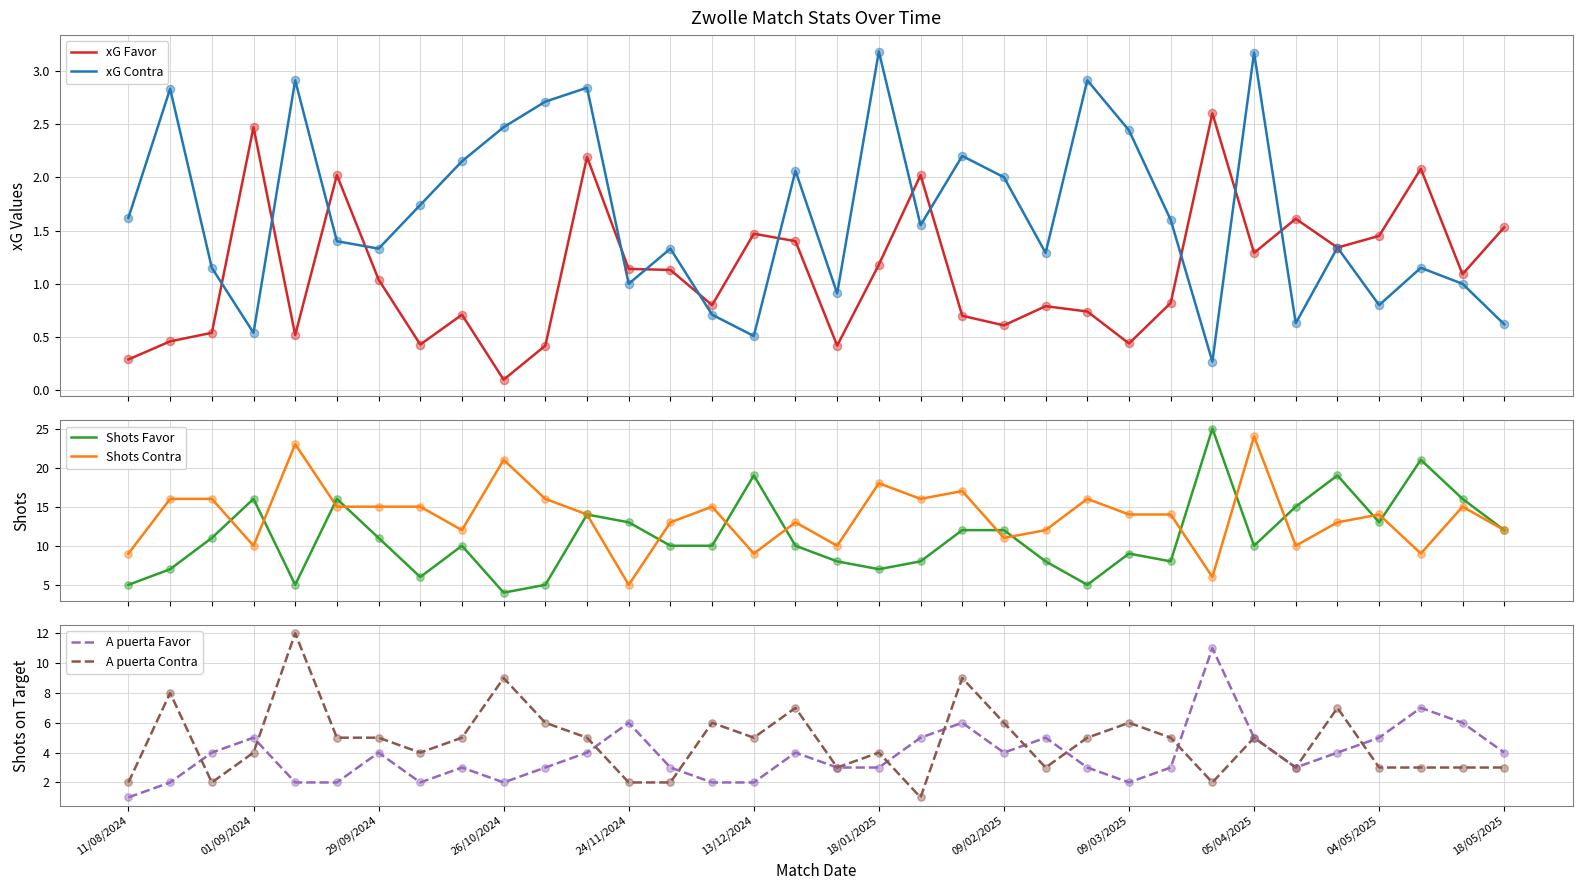

What is the total value across all series at 14?

34.5